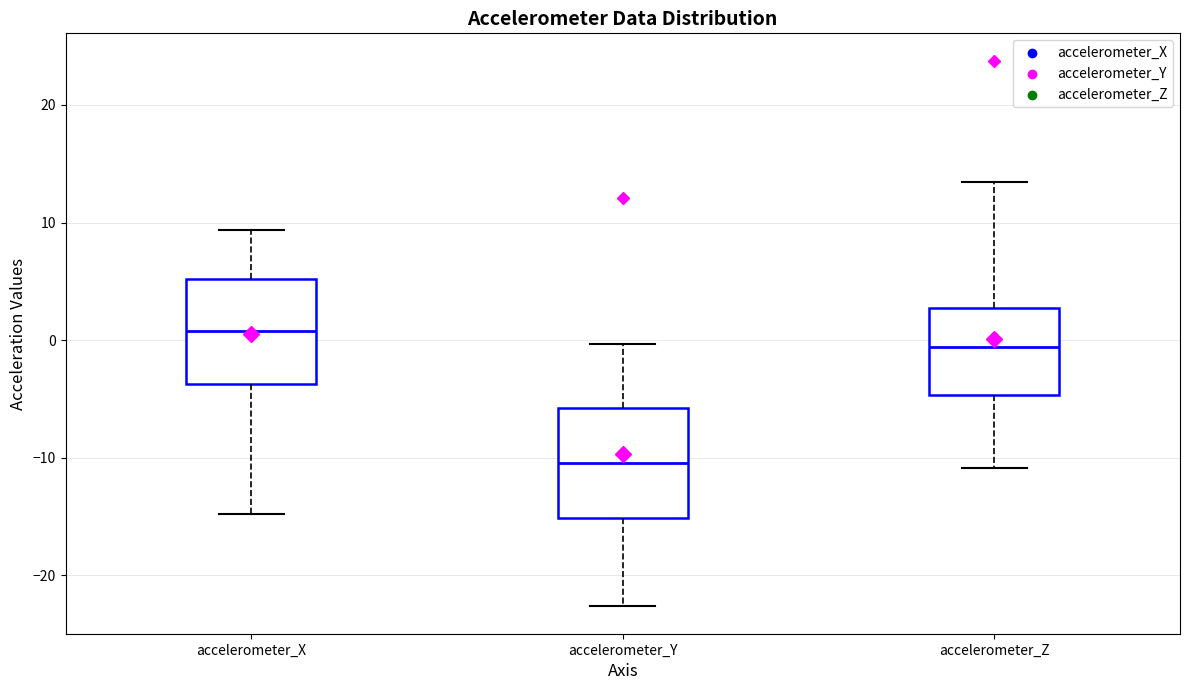

Reading left to right, read every box against the y-axis: the position of its median line, the range the box covers, and the ends of its whiskers. The values are not printed on the chart, so give them approximately, as read against the axis.

accelerometer_X: median 1, box -4 to 5, whiskers -15 to 9
accelerometer_Y: median -10, box -15 to -6, whiskers -23 to 0
accelerometer_Z: median -1, box -5 to 3, whiskers -11 to 13